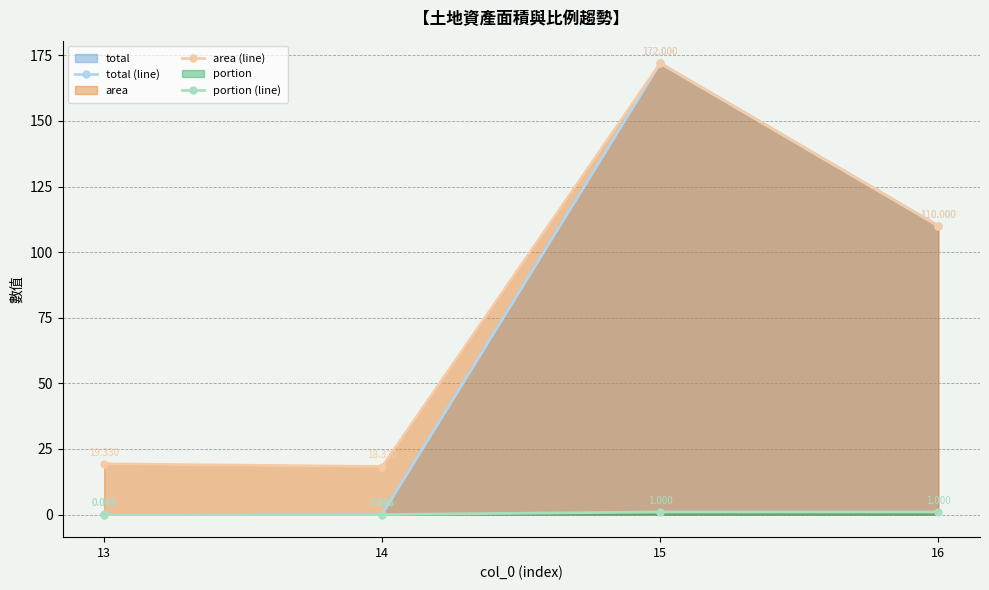

How many data points does each series have?

4